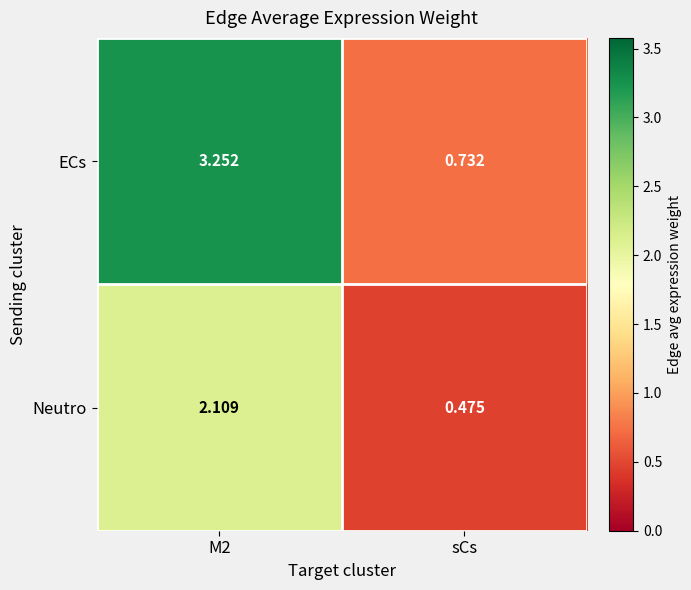

At how many categories does at least one series exceed 1?

1